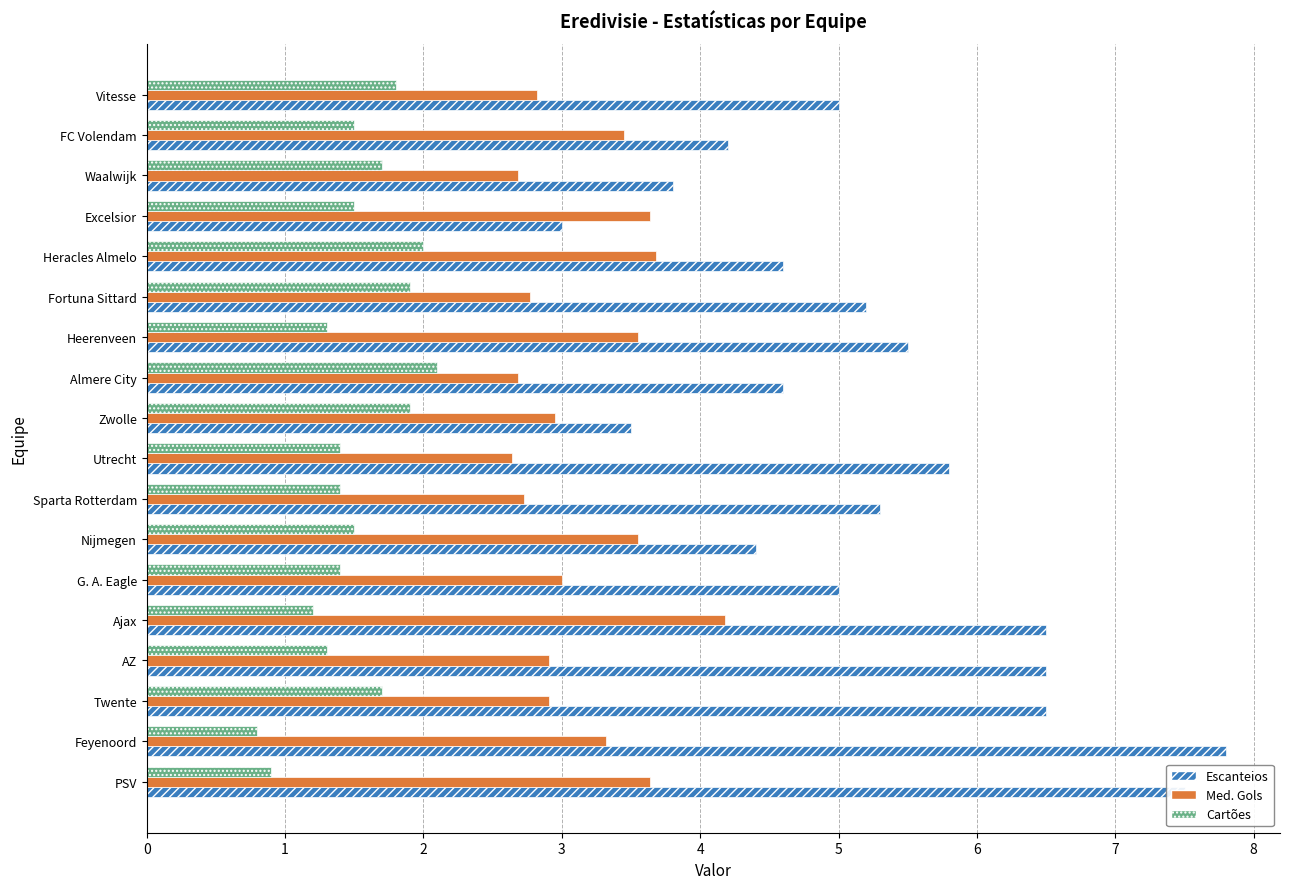

Which series has the largest range (max minus min)?

Escanteios